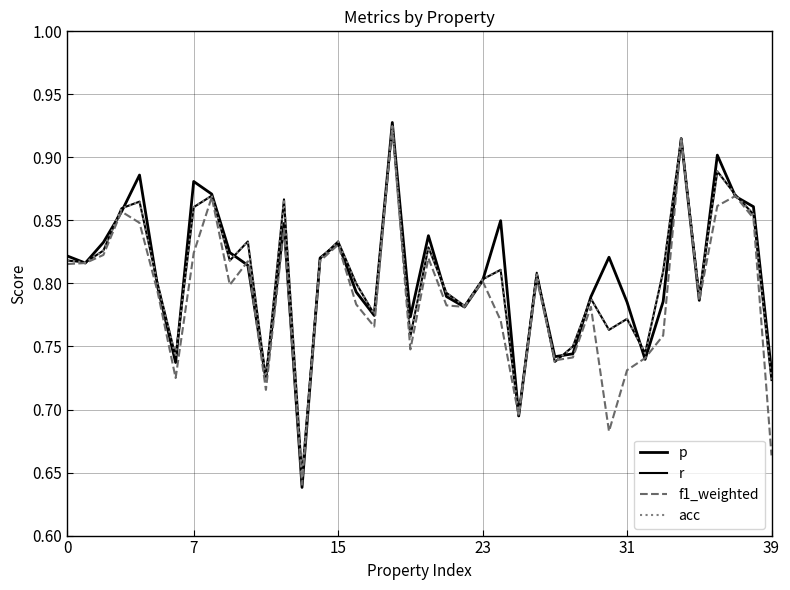

What is the maximum value shown in the chart?

0.9